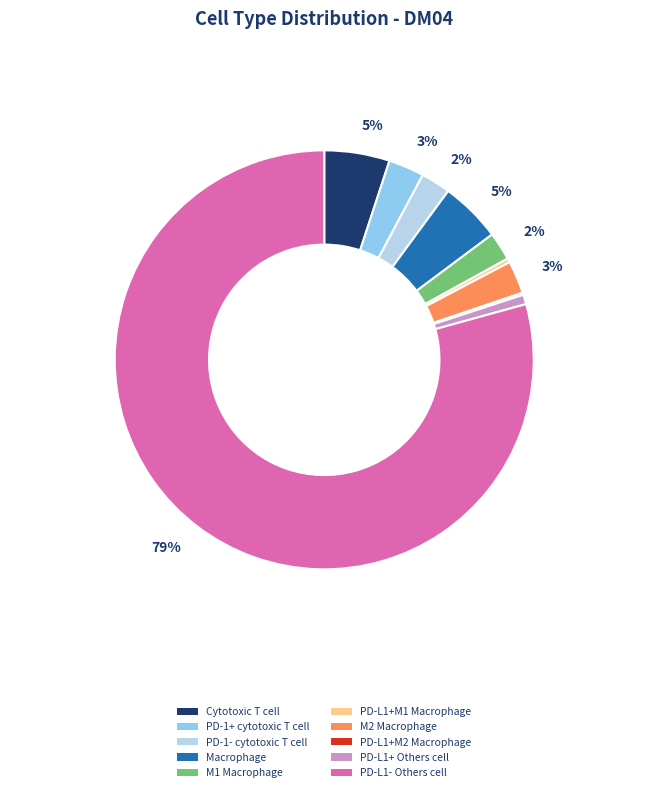

What is the largest slice in the pie chart?

PD-L1- Others cell